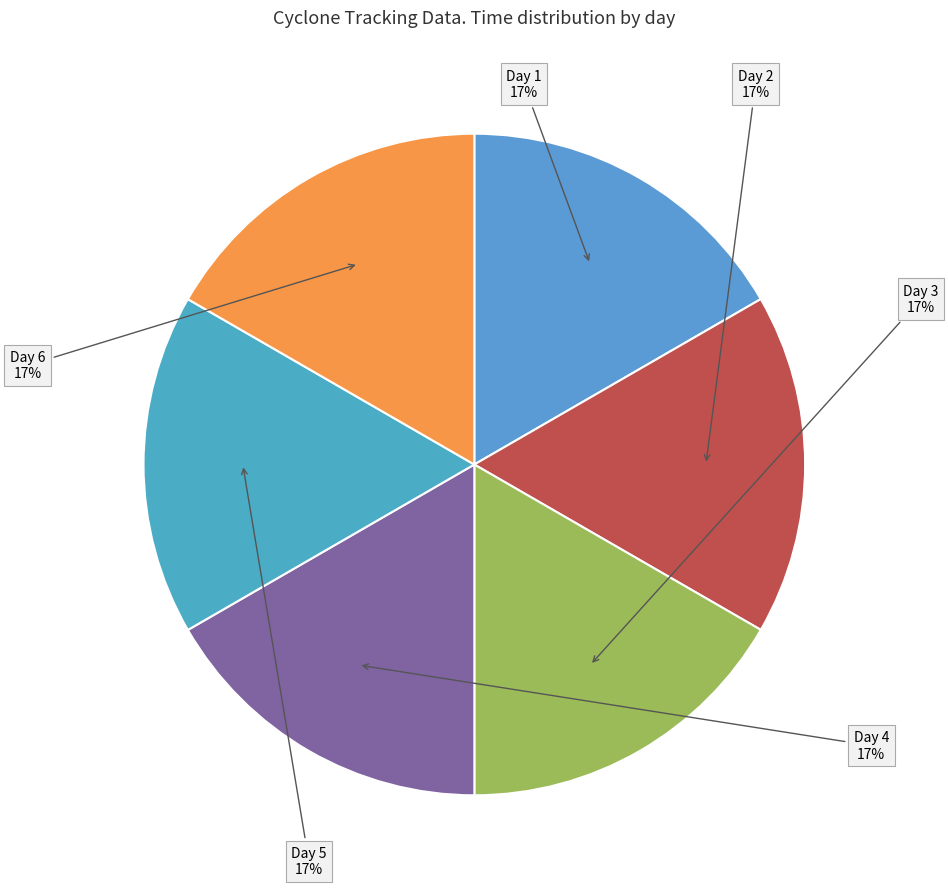

What percentage is the Day 1 slice, to the nearest percent?

17%